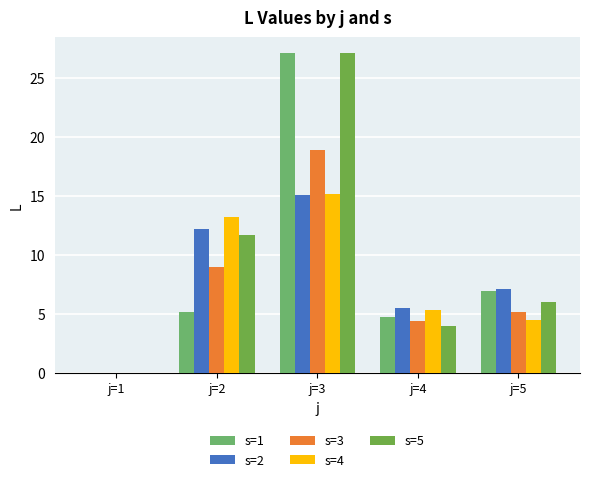

What is the sum of all s=2 values?

39.9